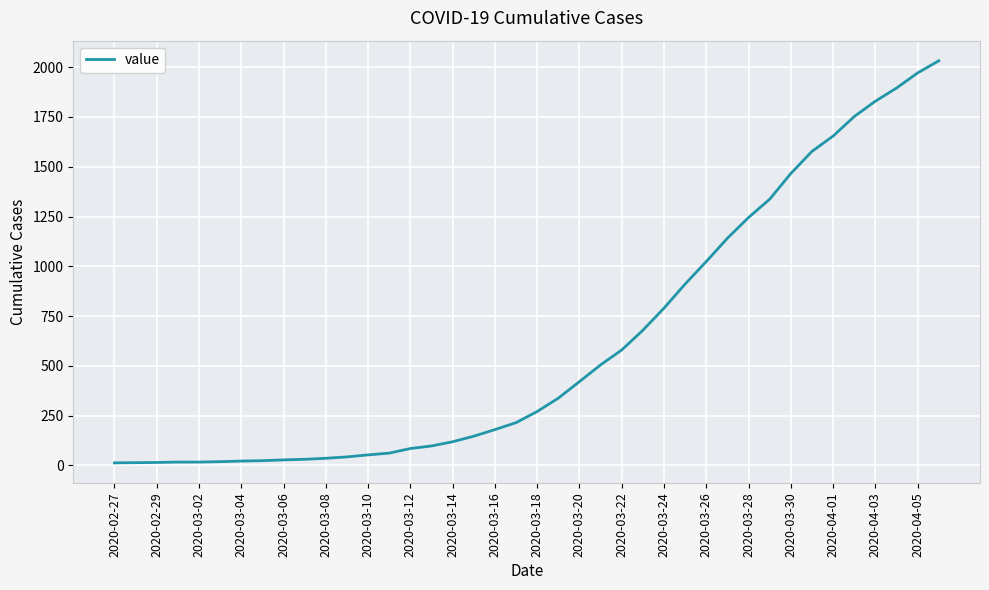

Approximately how many times larger is the value at 2020-04-01 compared to 2020-03-22?

2.9